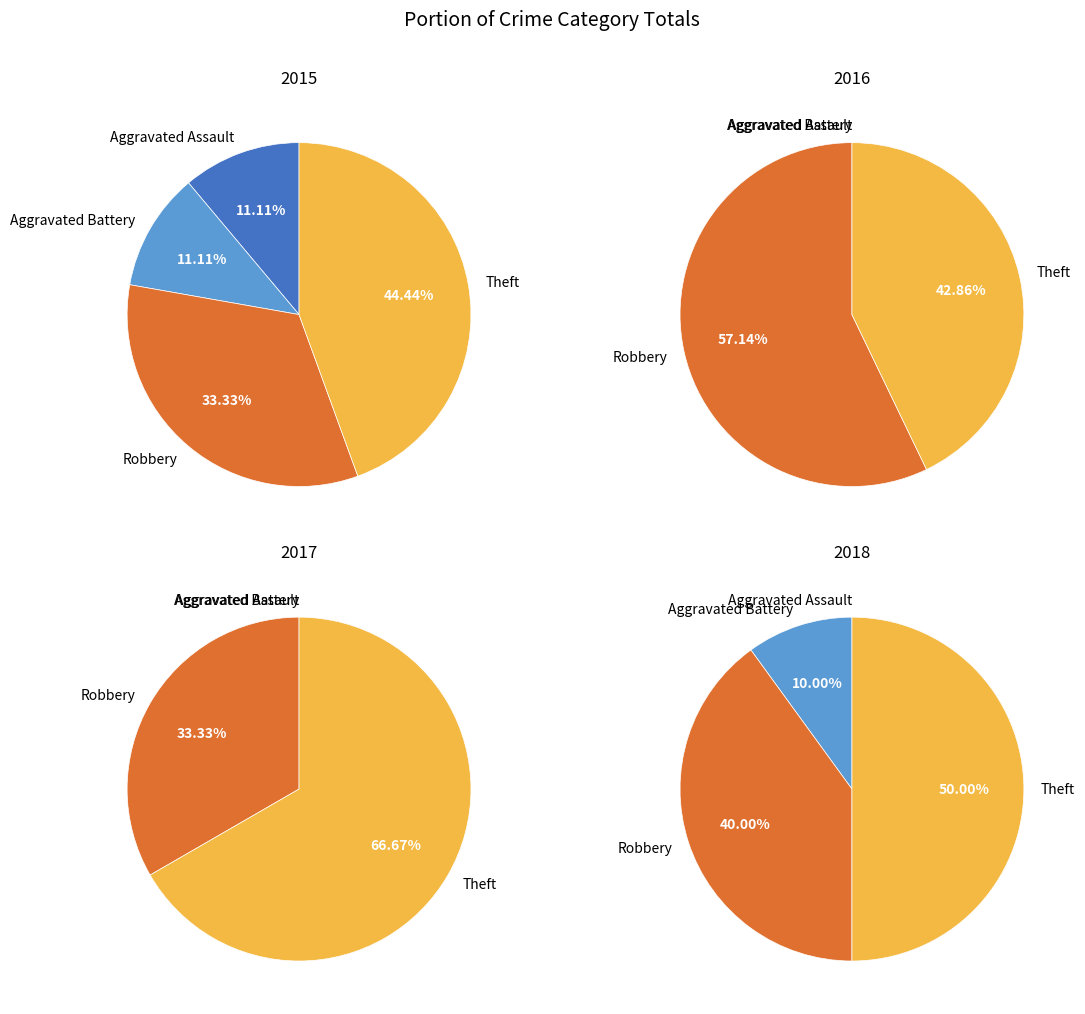

To the nearest percent, what percentage of the pie is Aggravated Battery?

11%